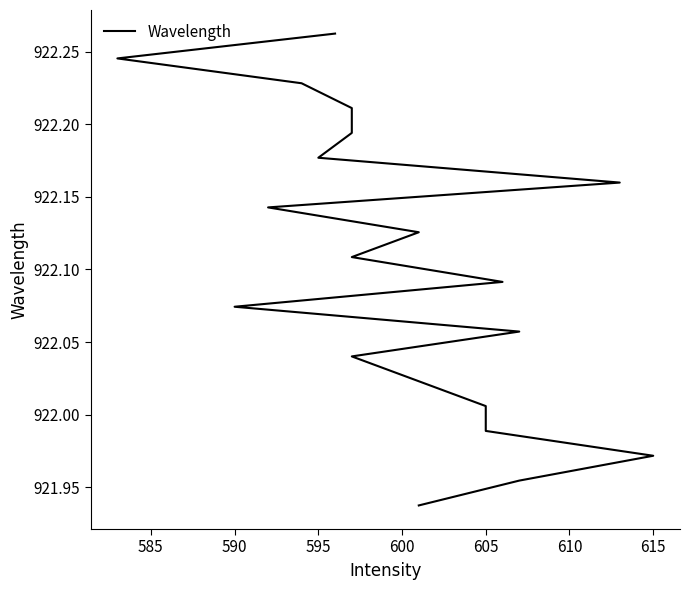

Read the value at 605.

922.0